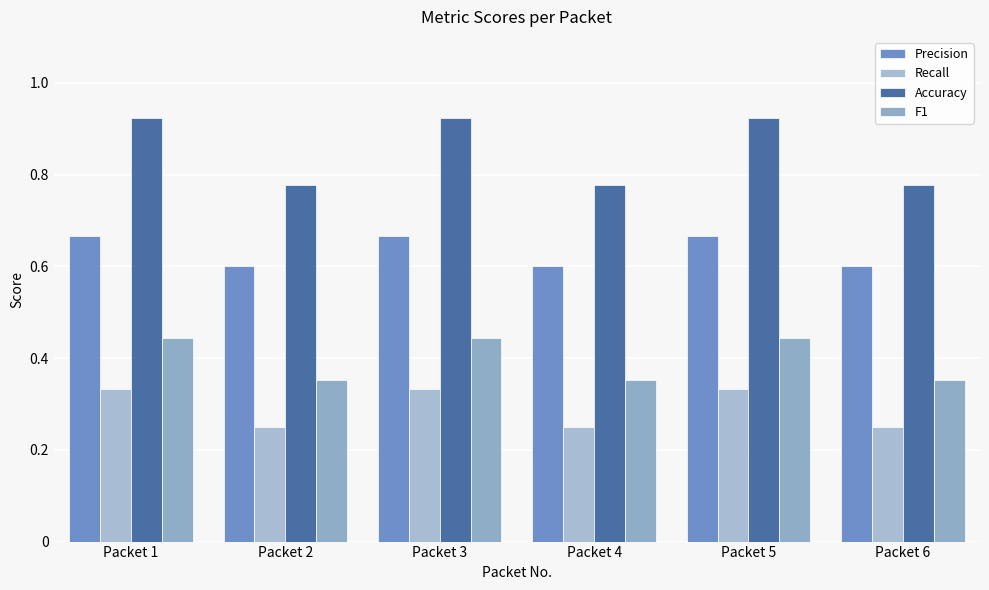

How many categories are shown in the chart?

6